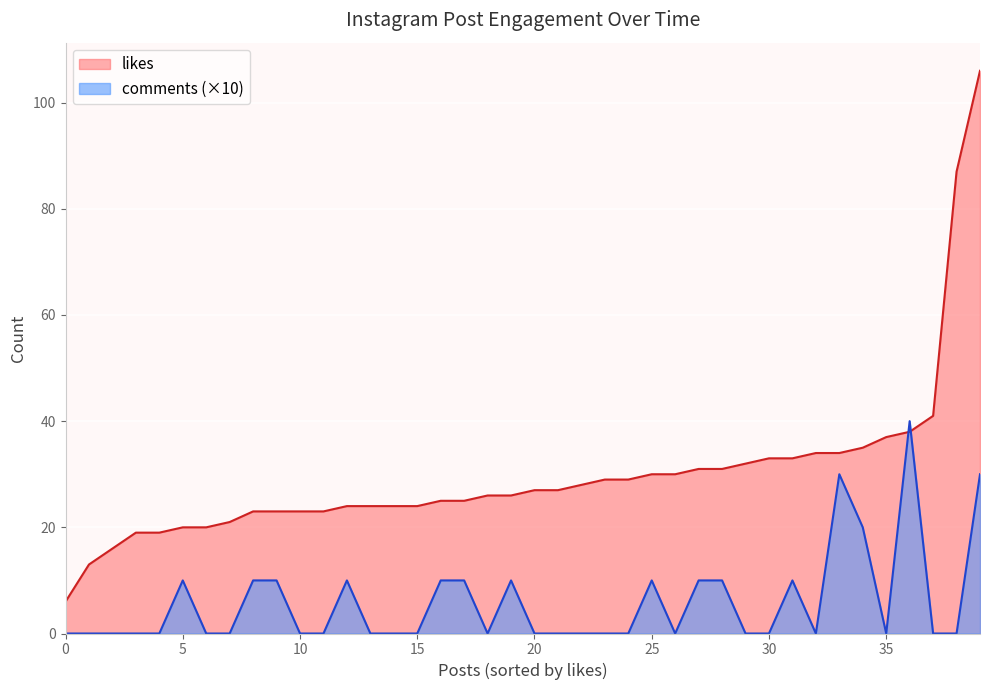

Is it true that comments (×10) equals 5 at 5?

False